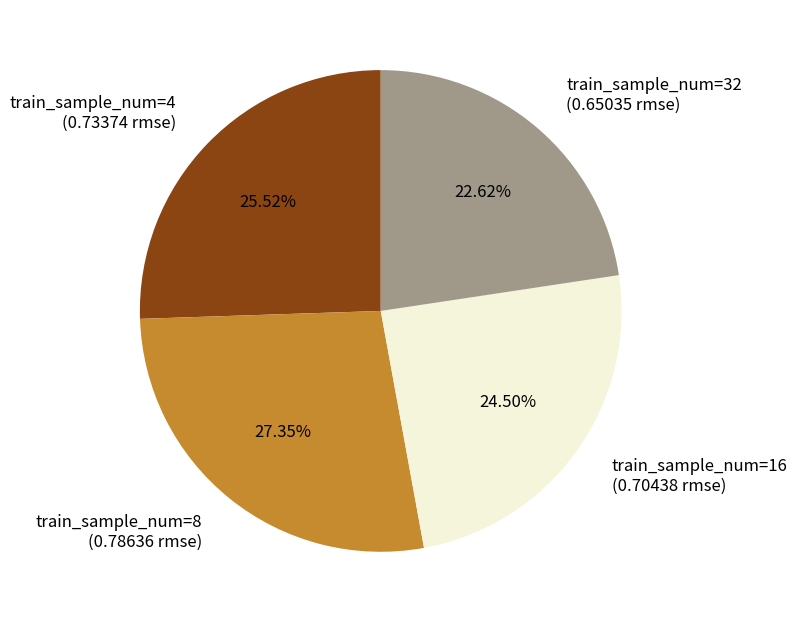

Which category has the biggest portion of the pie?

train_sample_num=8 (0.78636 rmse)